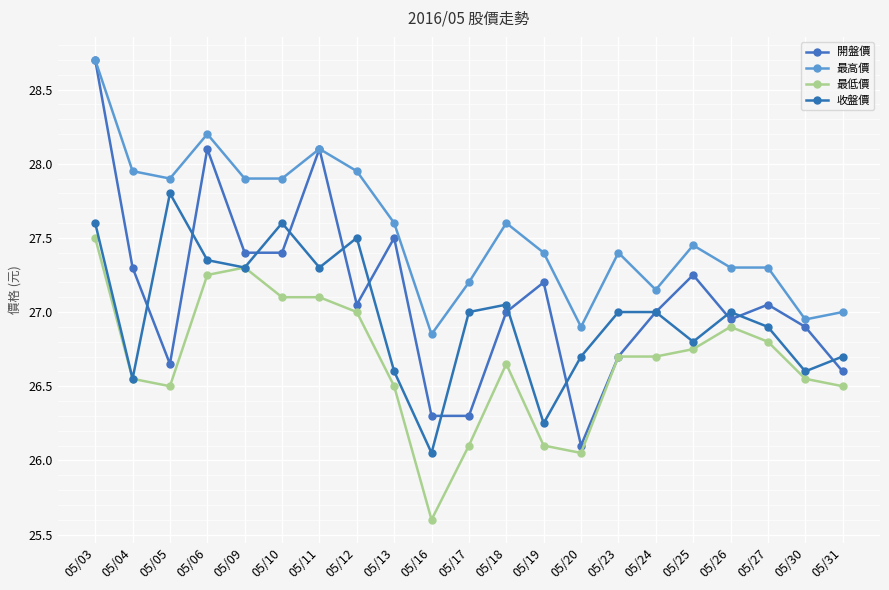

True or false: 最低價 and 開盤價 cross at least once.

False